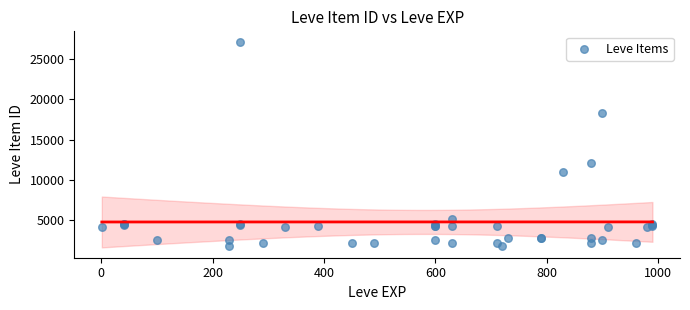

What Y value in the scatter plot is closest to 14448?

12018